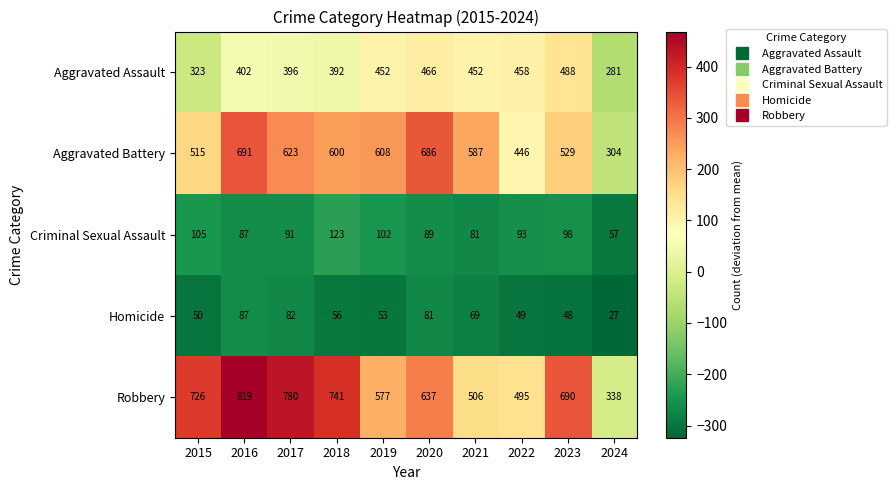

What is the approximate value of Robbery at 2021?

506